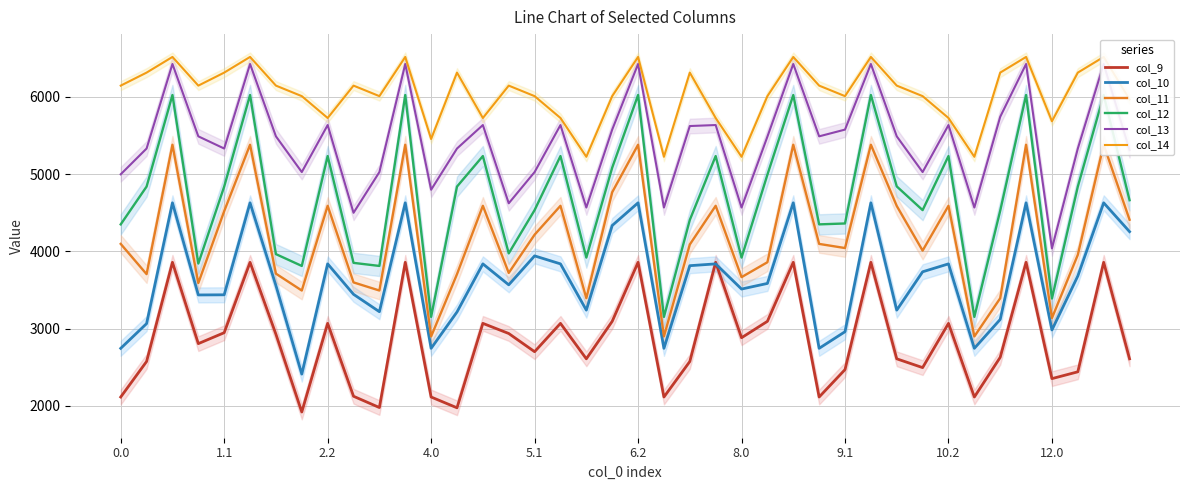

The col_9 series shows 2609.7 at 39. True or false?

True